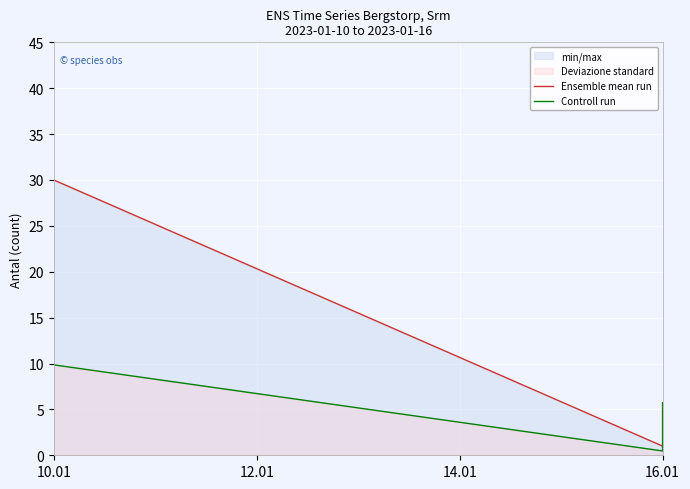

How many data points does each series have?

3